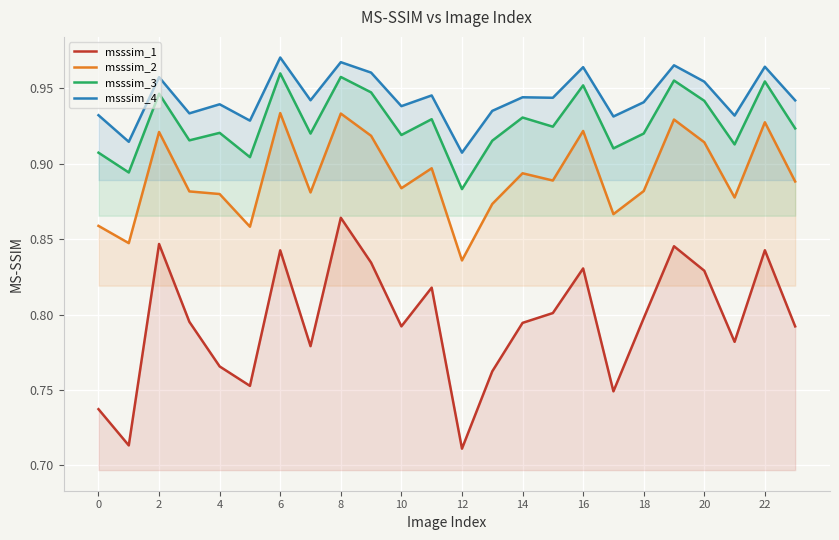

What is the average value of the msssim_3 series?

0.9